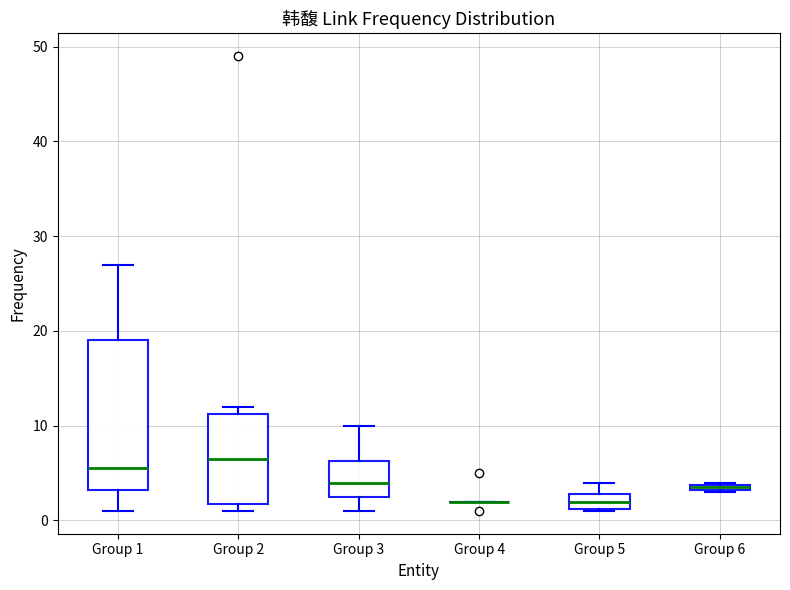

Where does the upper whisker of the box for Group 3 end on the y-axis? The values are not printed on the chart, so give them approximately, as read against the axis.

10